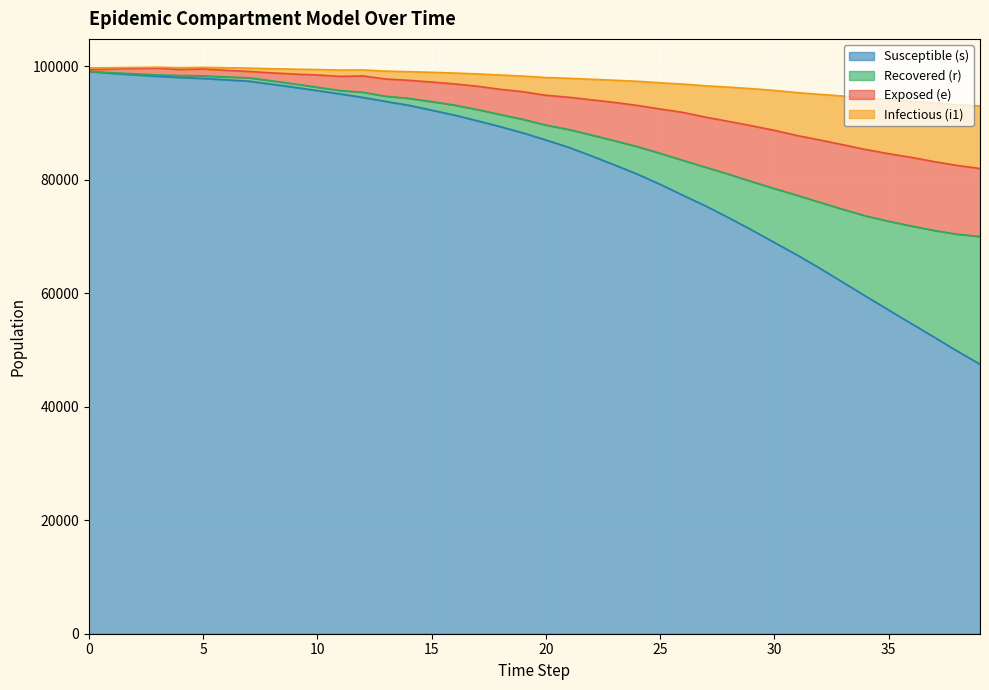

Which series has the largest total across all categories?

s